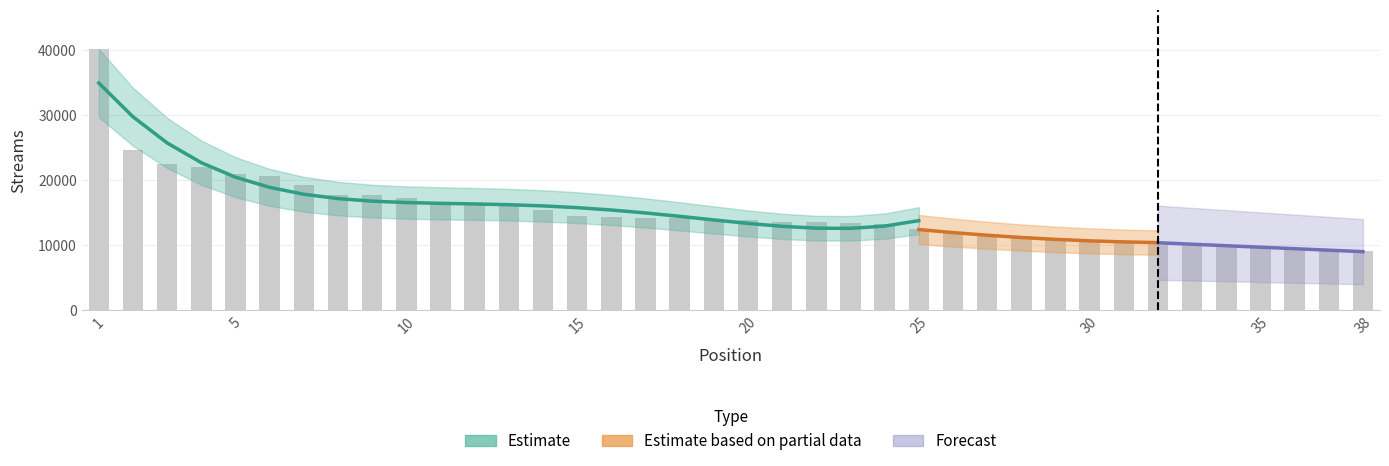

What is the difference between the values at 17 and 32?

3789